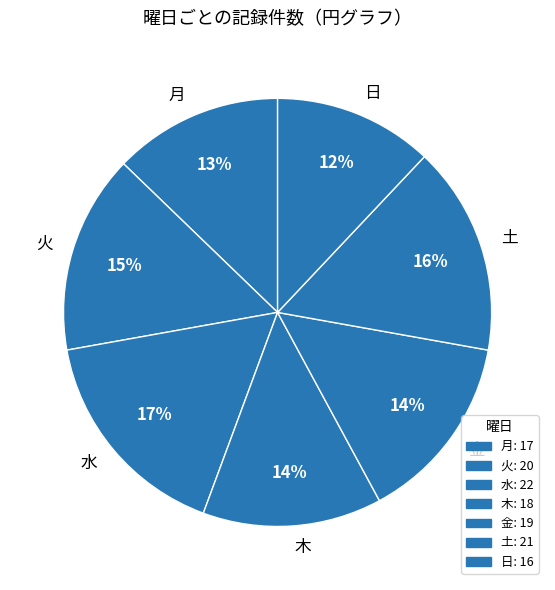

To the nearest percent, what is the combined percentage of 金 and 水?

31%